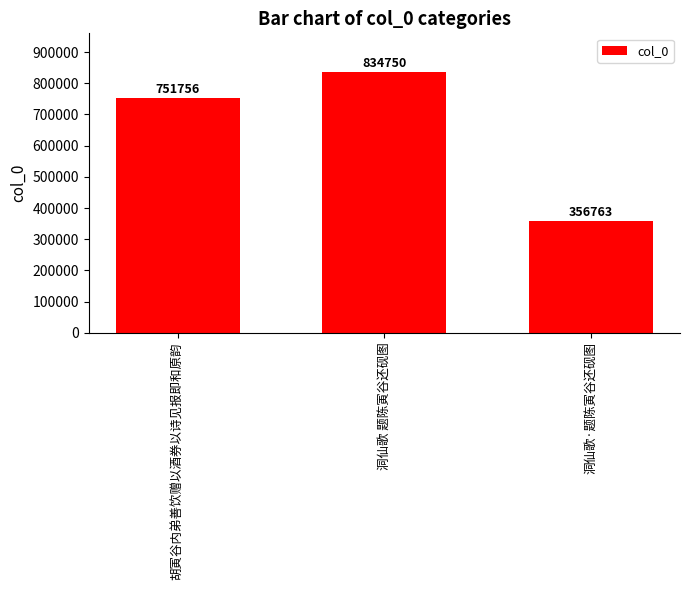

Which label corresponds to the smallest value in the chart?

洞仙歌·题陈寅谷还砚图